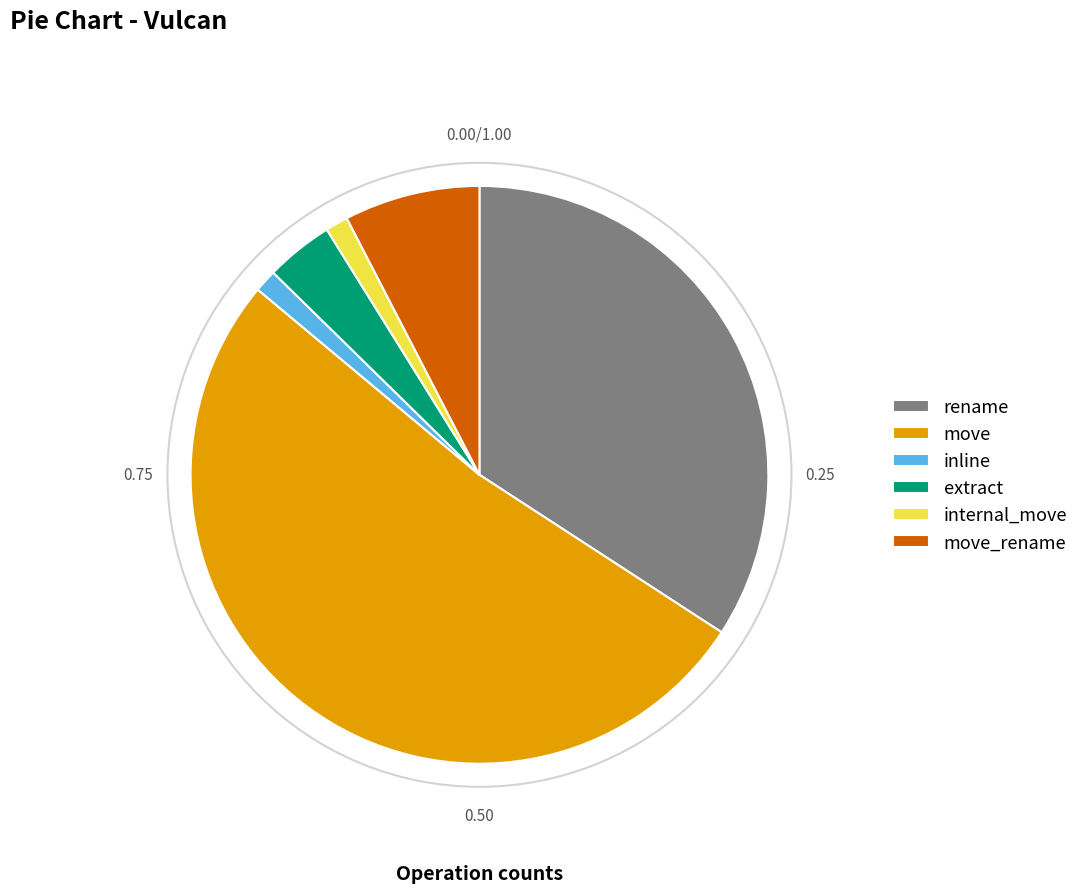

Approximately how many times larger is the value at move compared to internal_move?

41.0